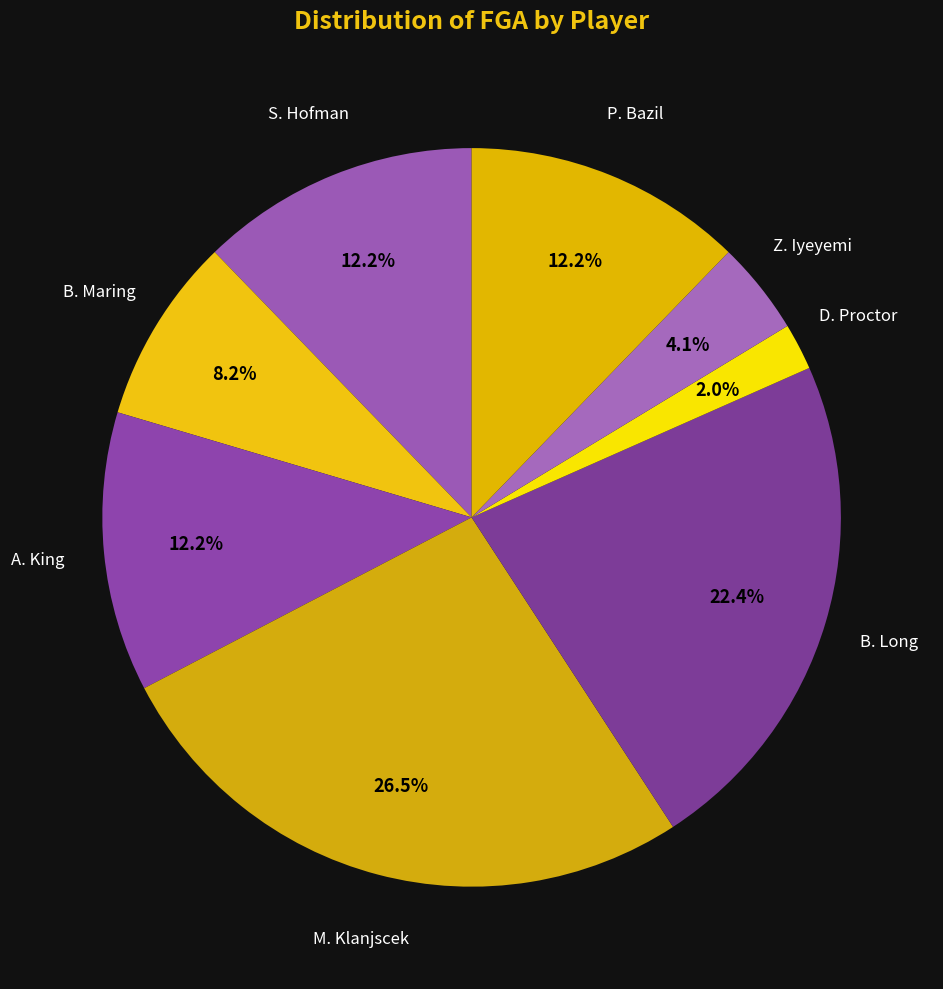

To the nearest percent, what is the difference between the largest and smallest slice percentages?

24%